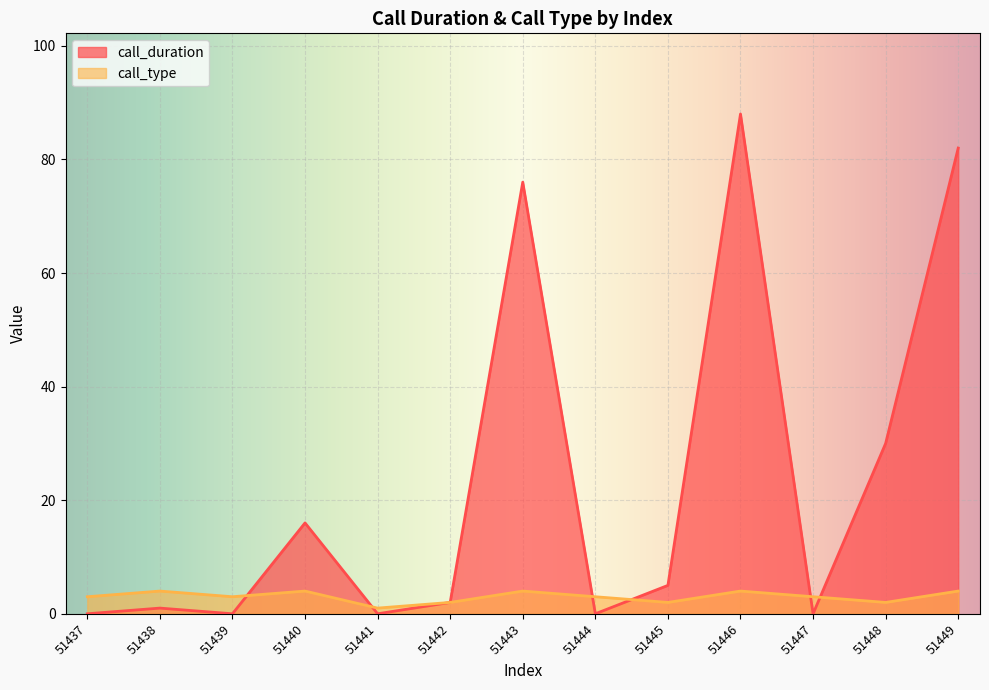

At how many categories does at least one series exceed 81?

2